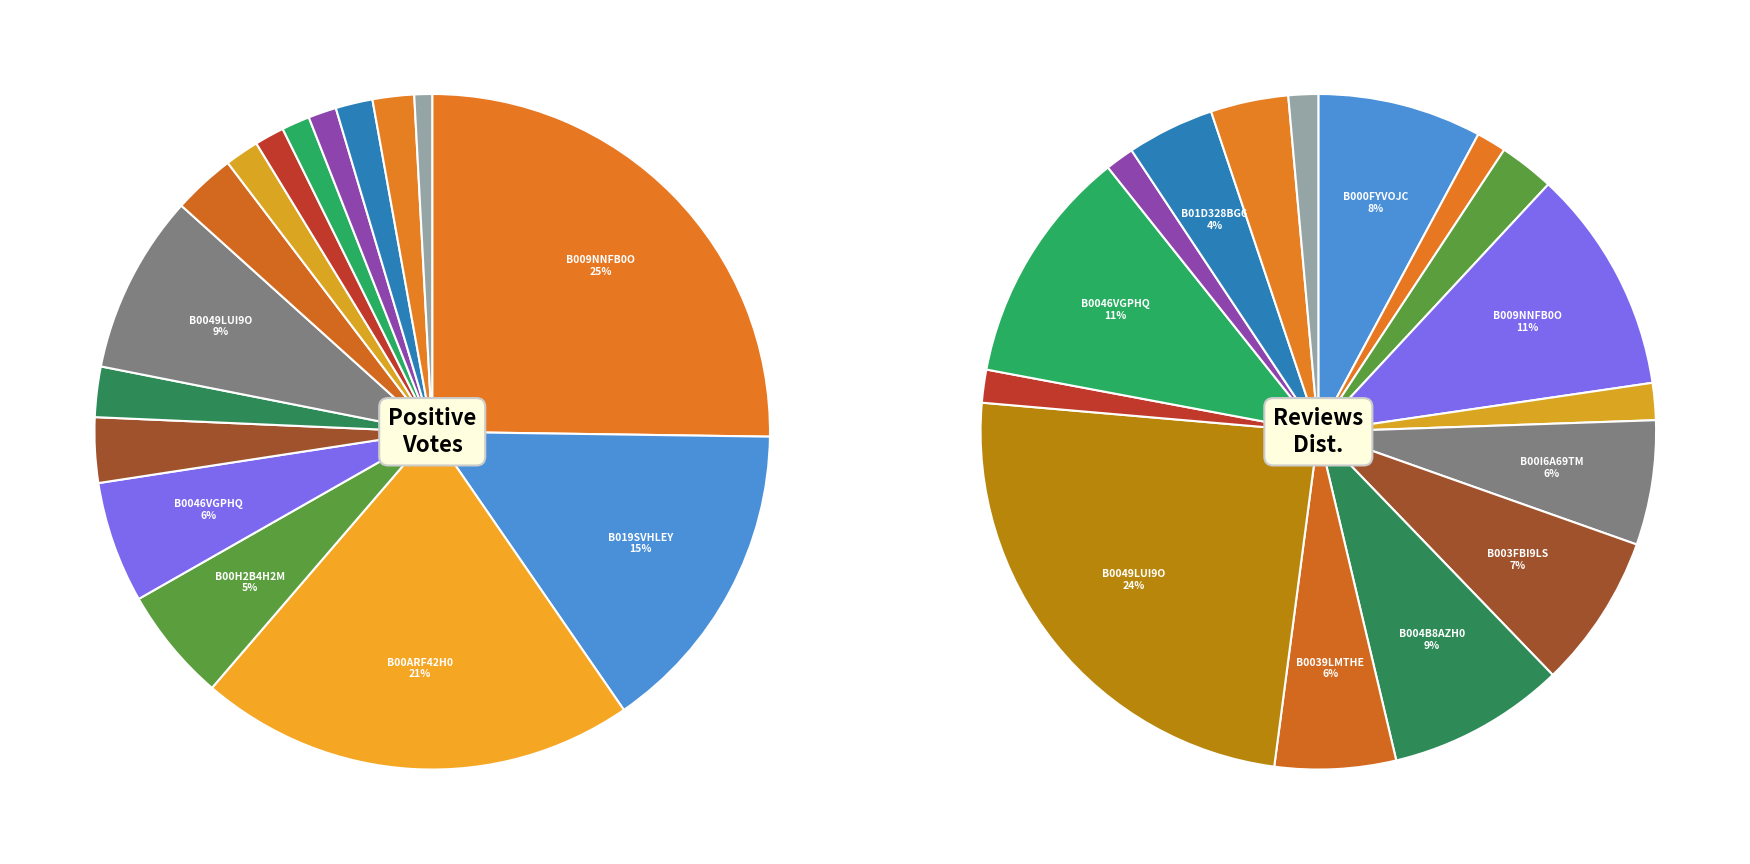

What is the largest slice in the pie chart?

B009NNFB0O